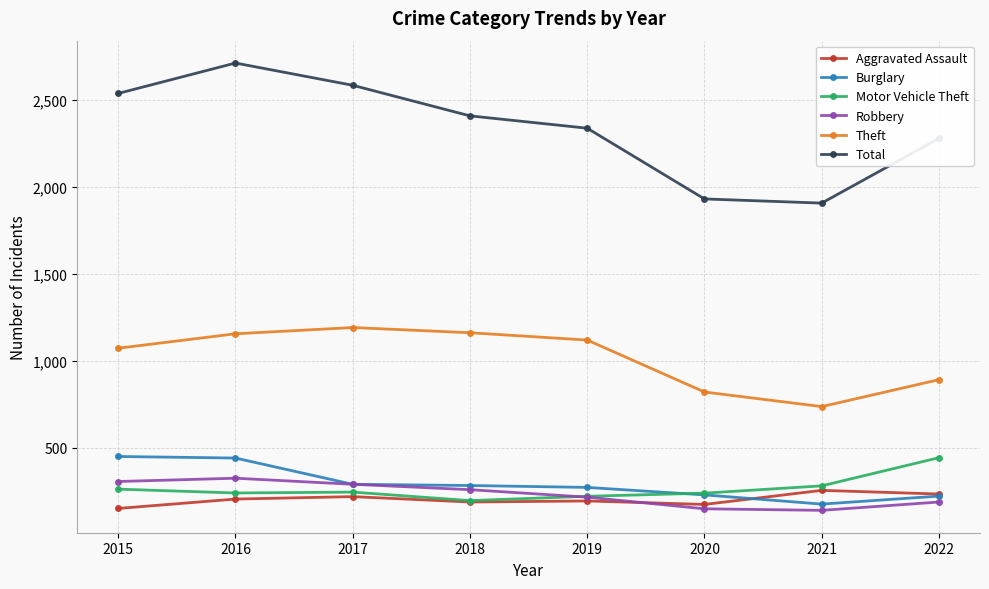

How many data points in Aggravated Assault are less than 205?

4